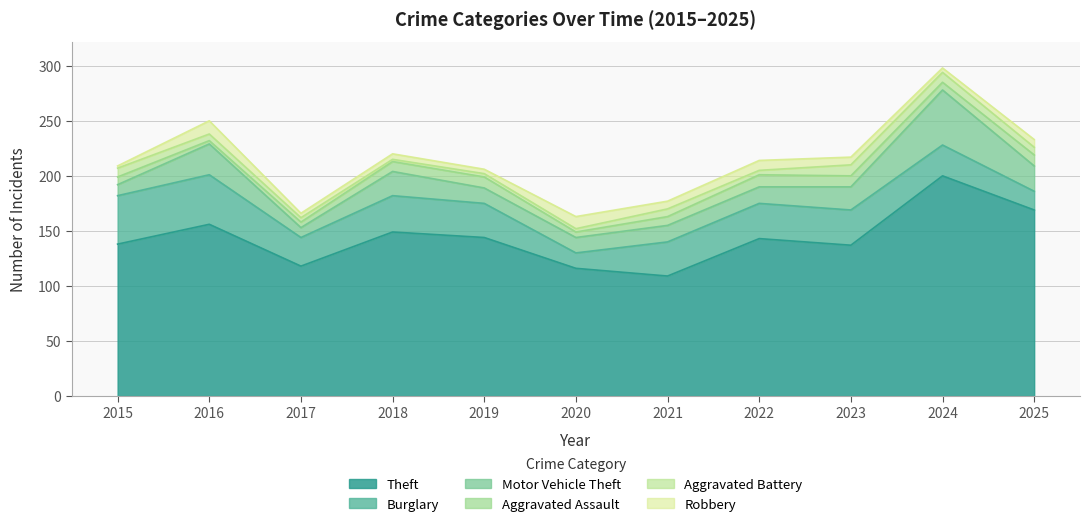

At how many categories does at least one series exceed 99?

11